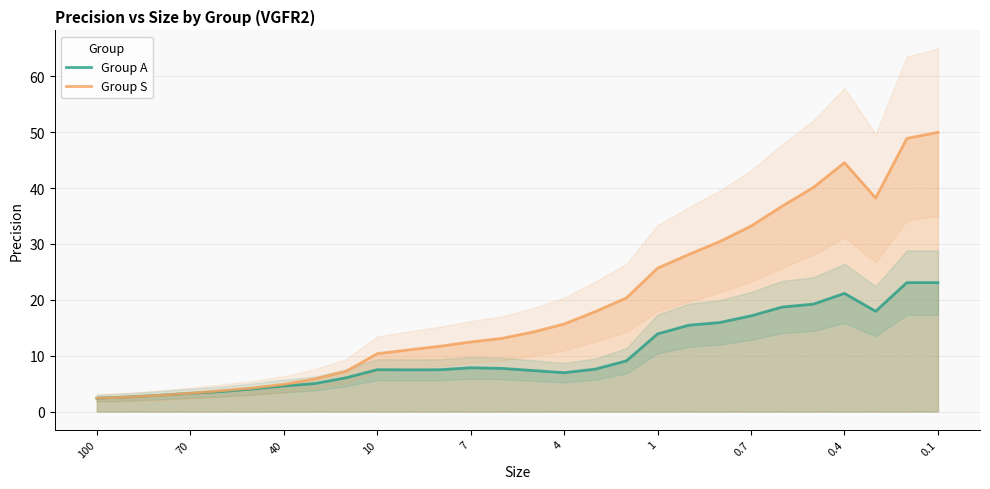

What is the lowest value of the Group S series?

2.4